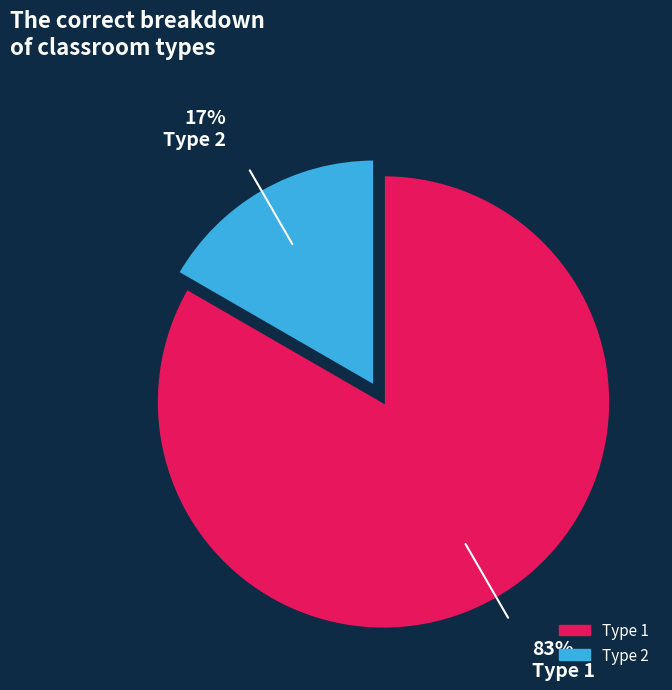

To the nearest percent, what percentage of the pie is Type 2?

17%